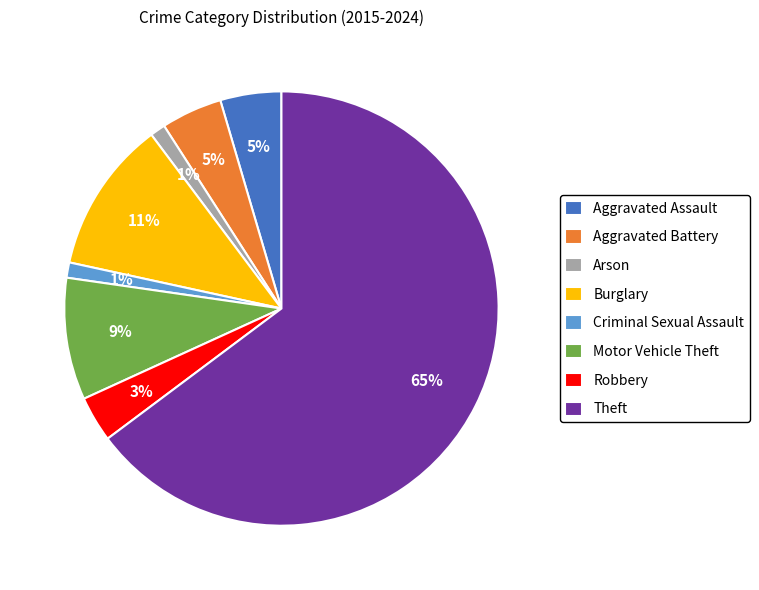

To the nearest percent, what portion does Arson represent?

1%